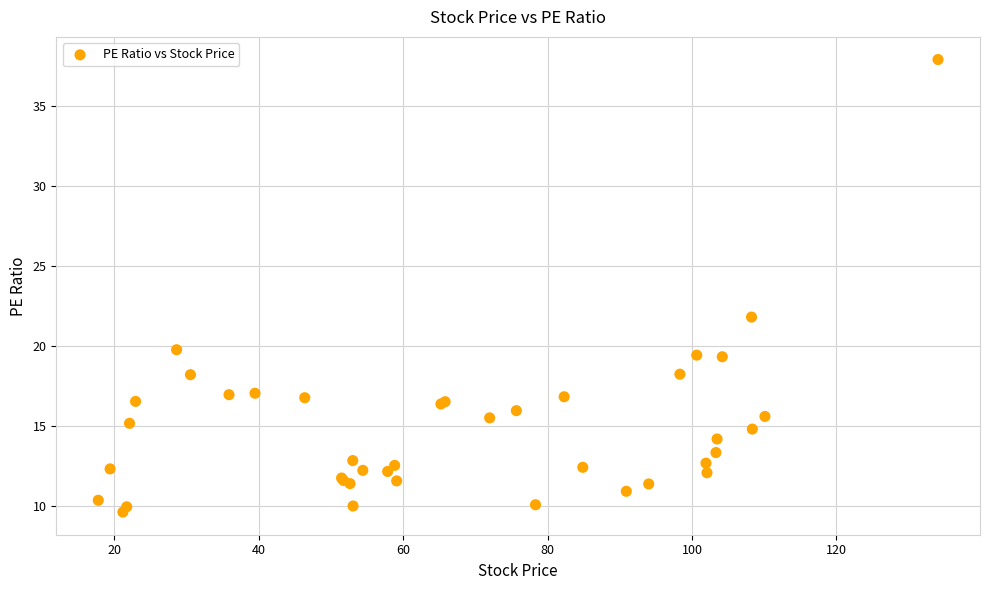

What Y value in the scatter plot is closest to 23?

21.8